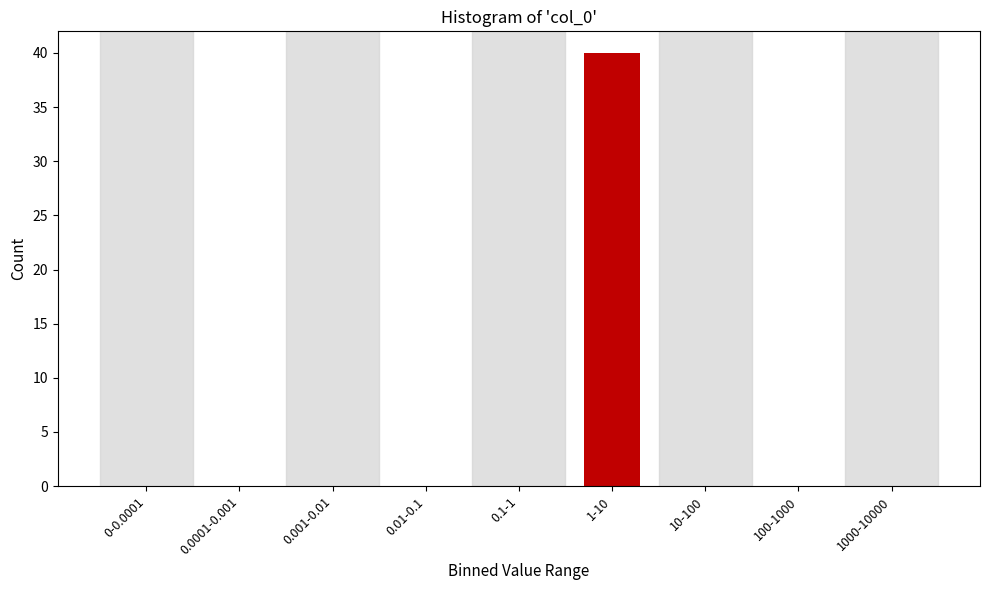

Reading left to right, what are all the values shown in this chart?

0-0.0001=0	0.0001-0.001=0	0.001-0.01=0	0.01-0.1=0	0.1-1=0	1-10=40	10-100=0	100-1000=0	1000-10000=0